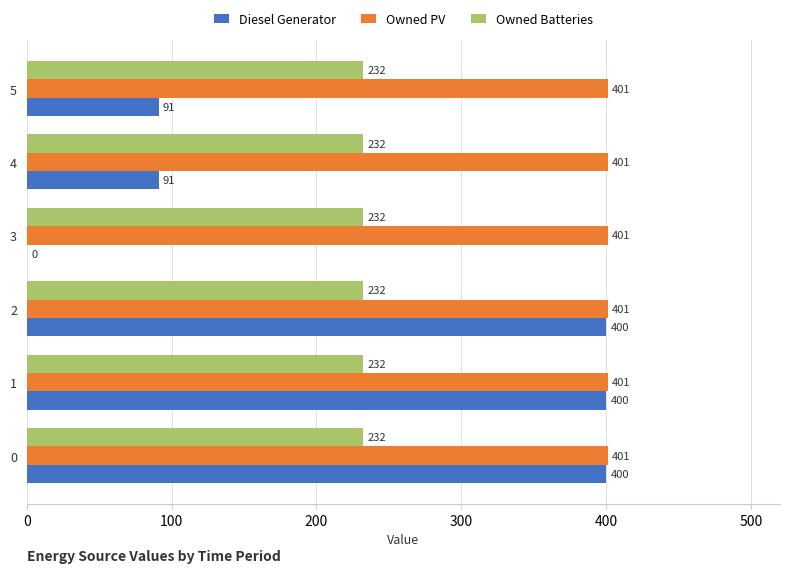

Which series changed the most between 3 and 5?

Diesel Generator